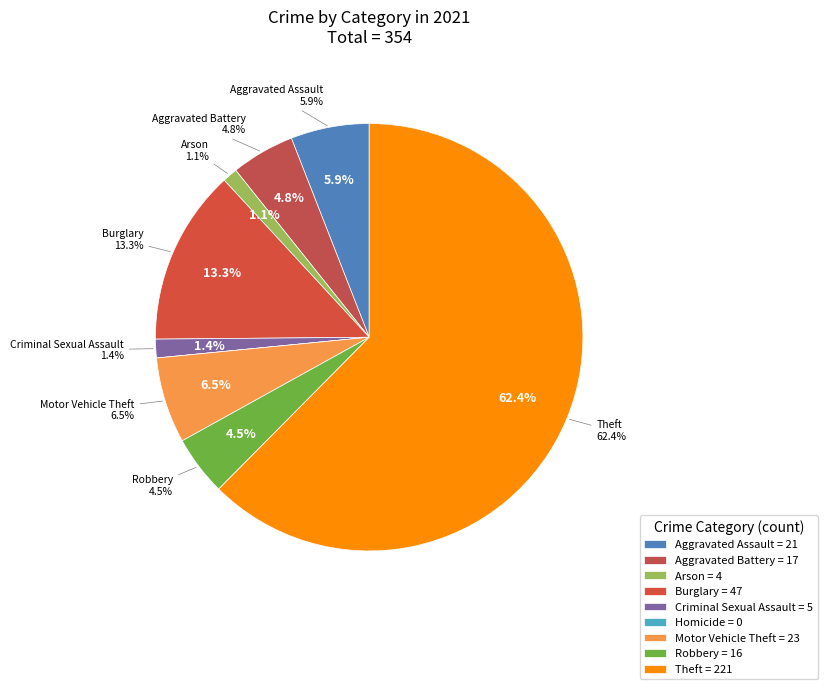

How much of the chart is everything except Motor Vehicle Theft?

93.5%